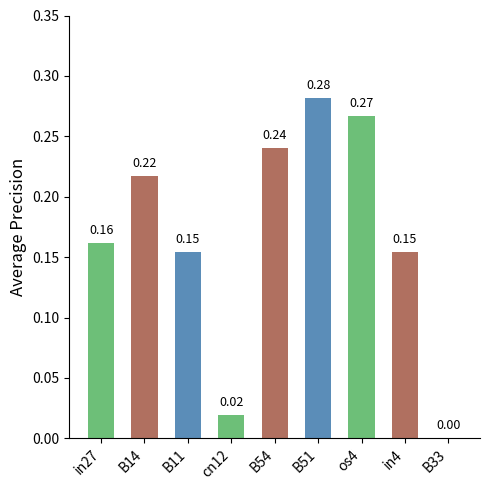

What is the change in value from in27 to B51?

+0.1